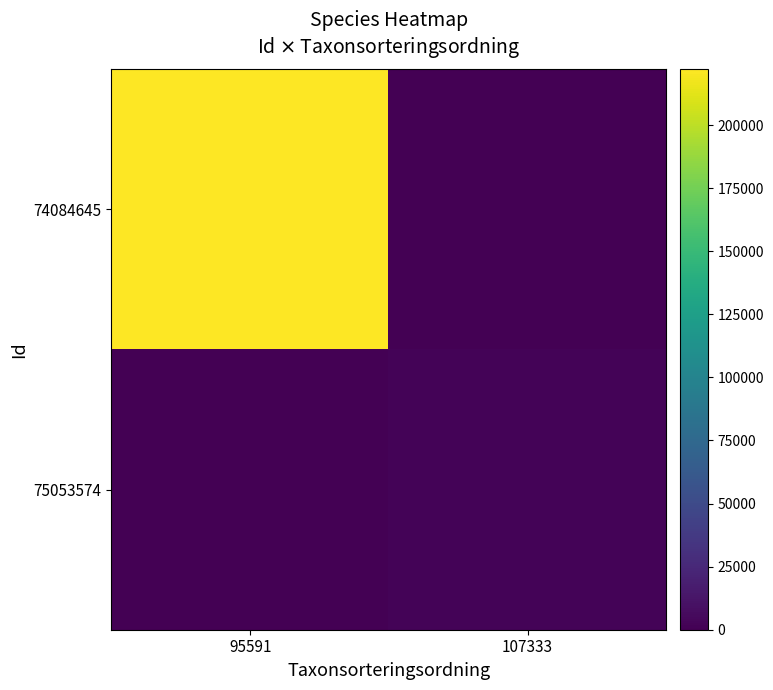

Reading left to right, list all the values displayed in this chart.

74084645: 95591=222112	107333=0
75053574: 95591=0	107333=1758